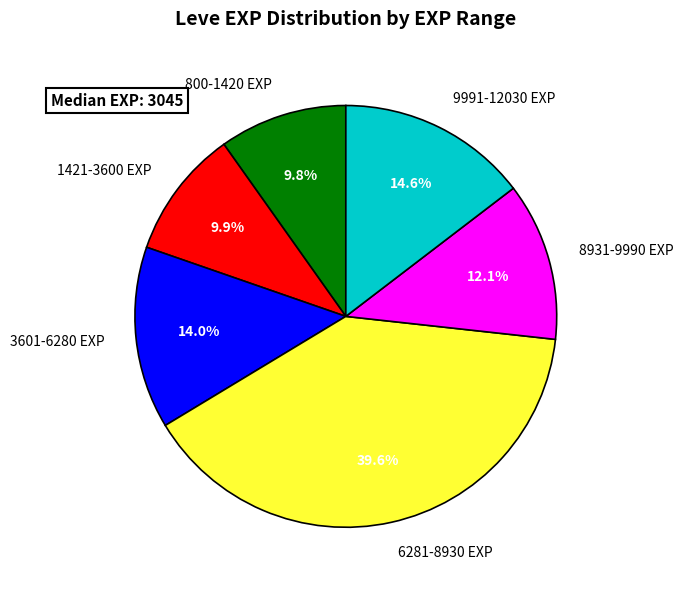

What percentage is NOT represented by 800-1420 EXP?

90.2%